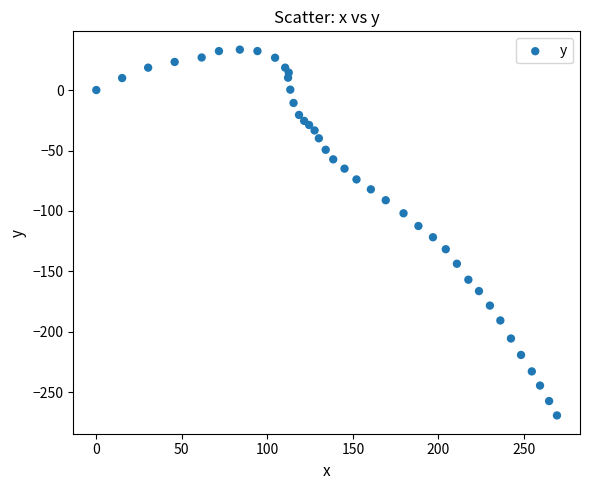

What is the range of Y values (max minus min)?

302.4